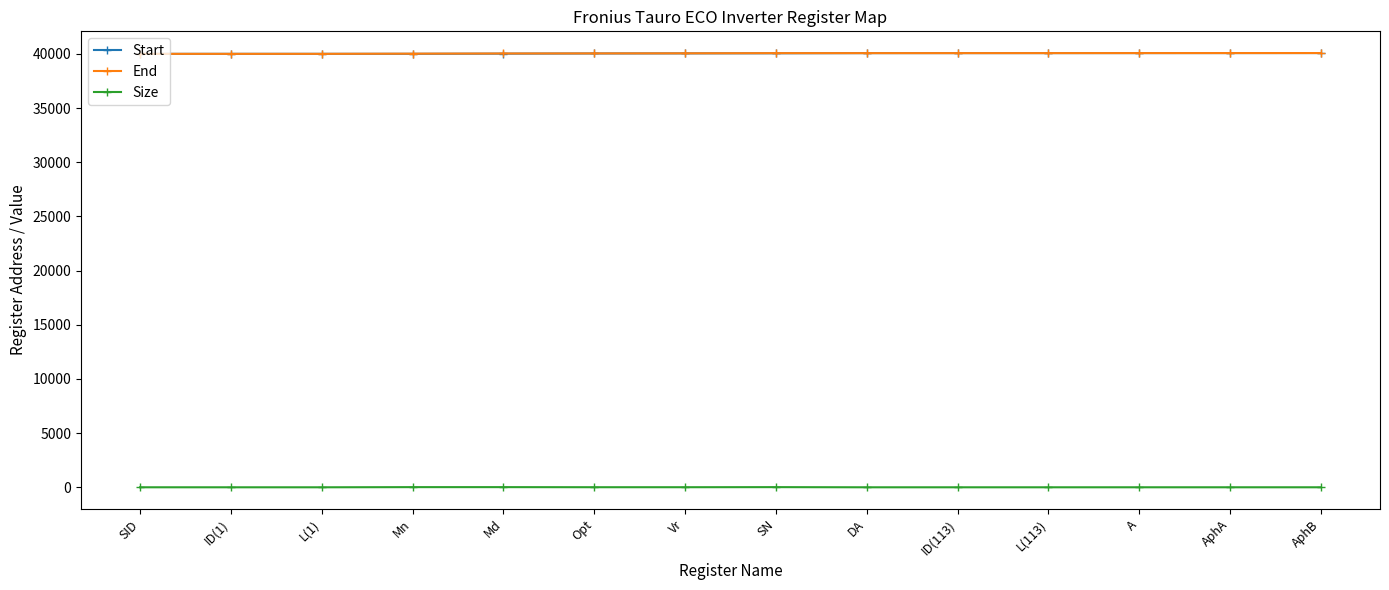

What is the label of the 12th point from the right?

L(1)